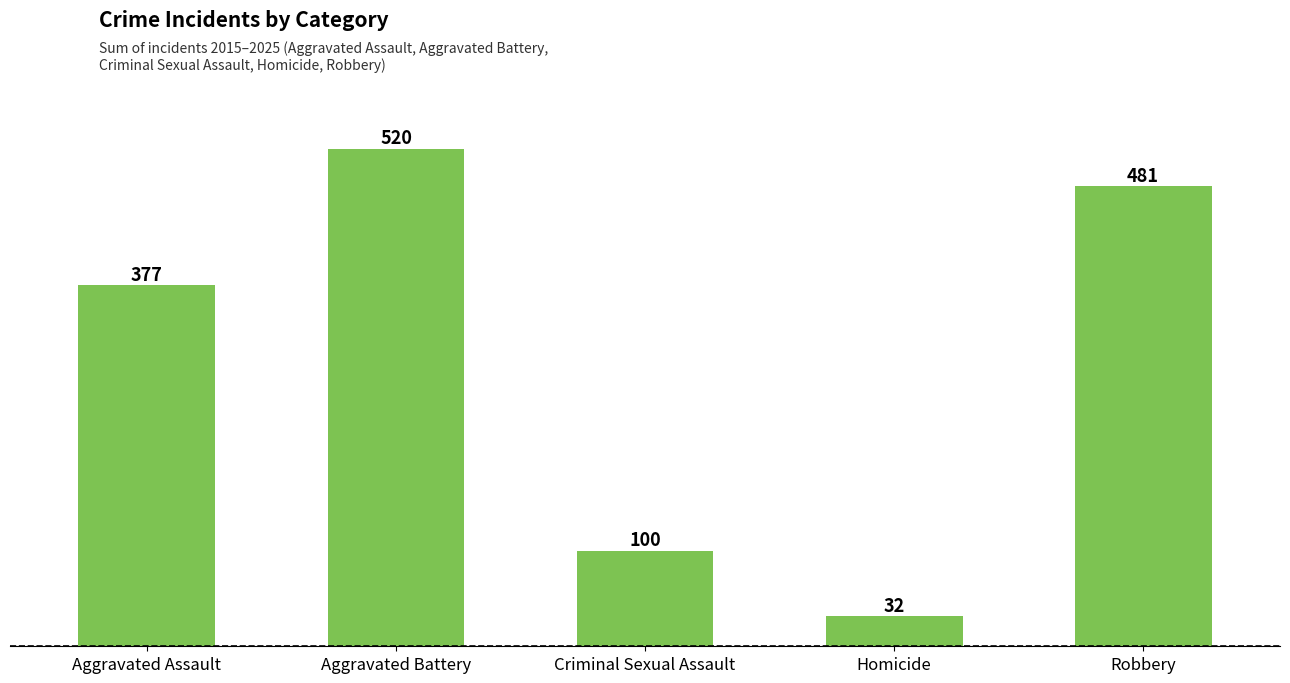

Reading left to right, list all the values displayed in this chart.

377	520	100	32	481